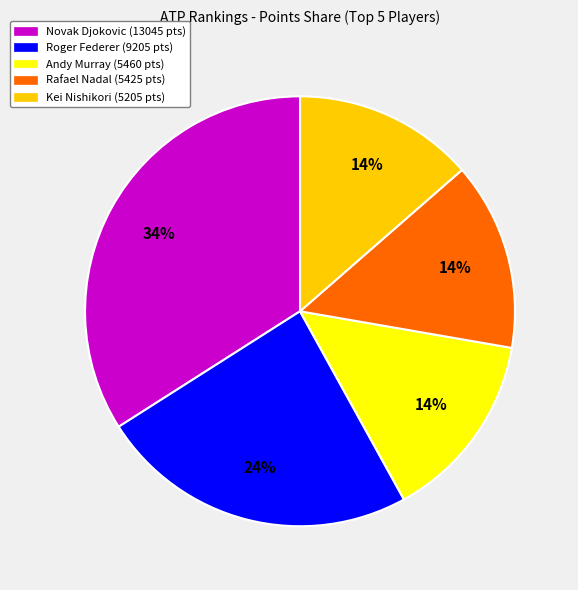

Which slice is the largest?

Novak Djokovic